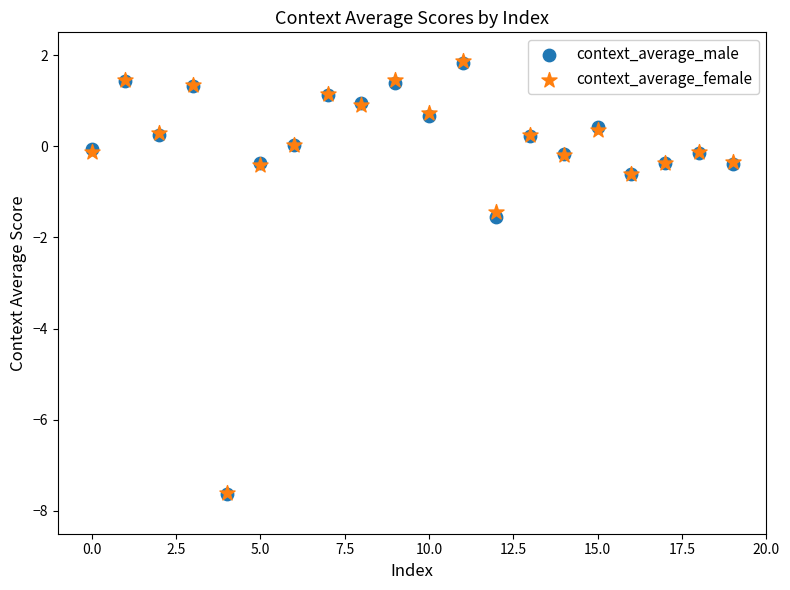

In the context_average_male series, what Y value is closest to -2?

-1.6